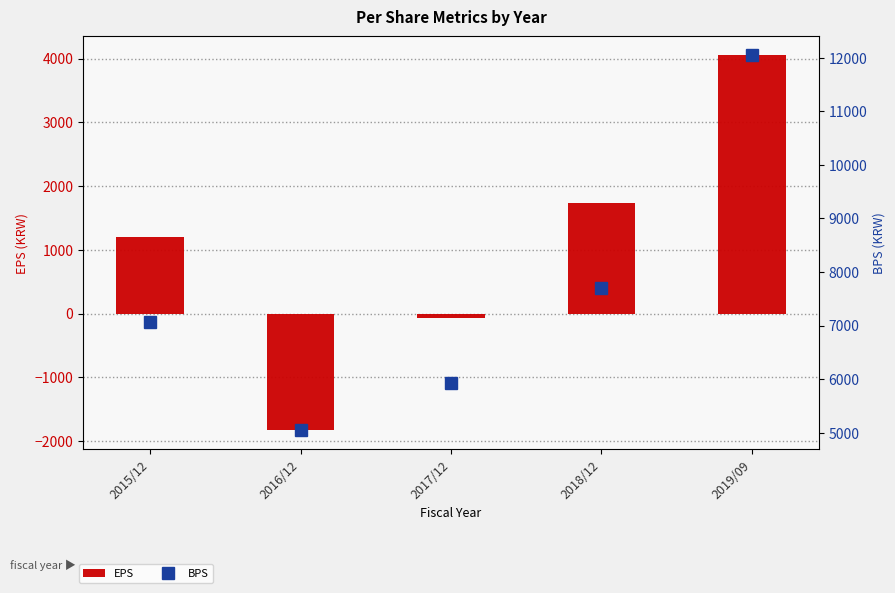

What is the difference between the highest and lowest values at 2015/12?

5877